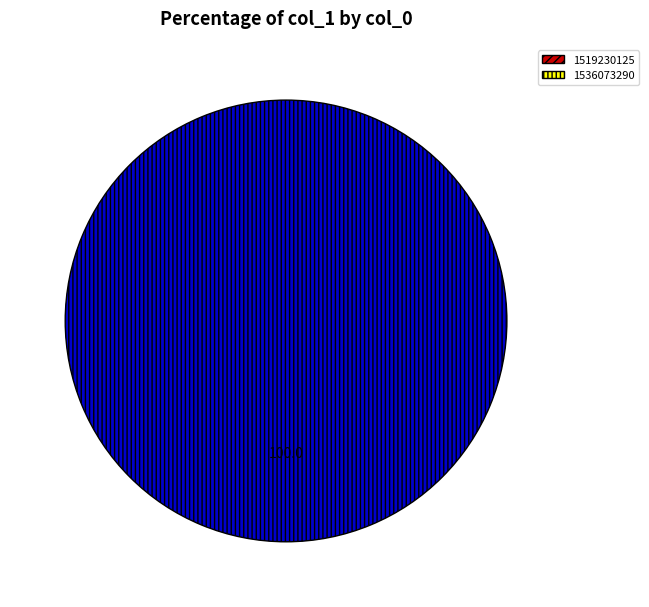

What is the majority slice?

1536073290